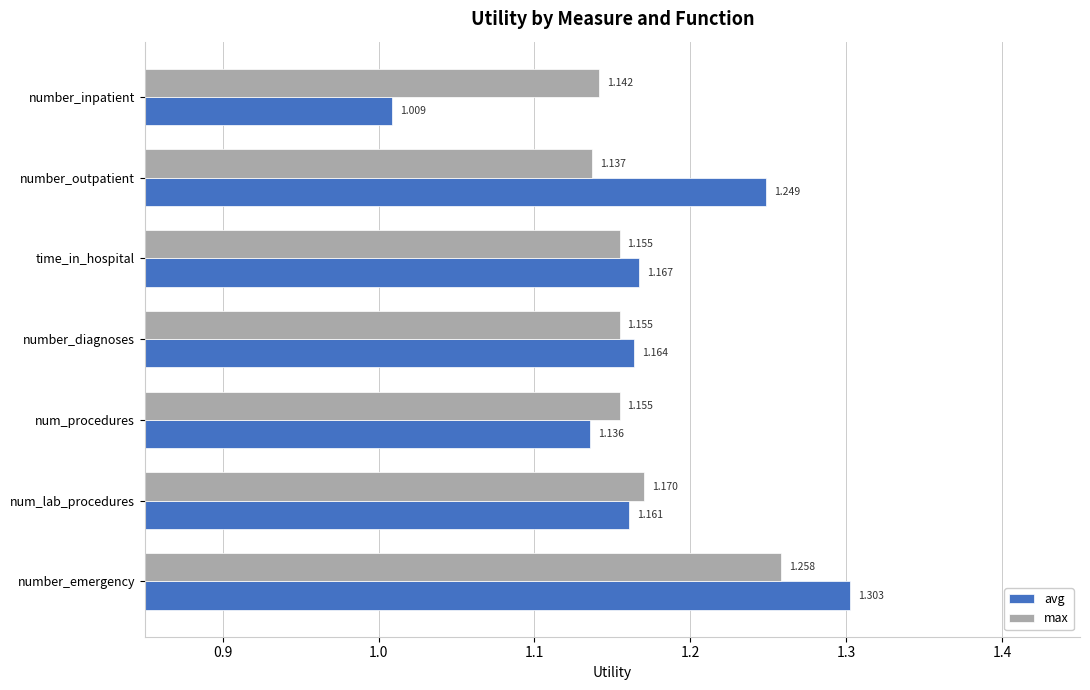

Which category has the lowest value in the max series?

number_outpatient